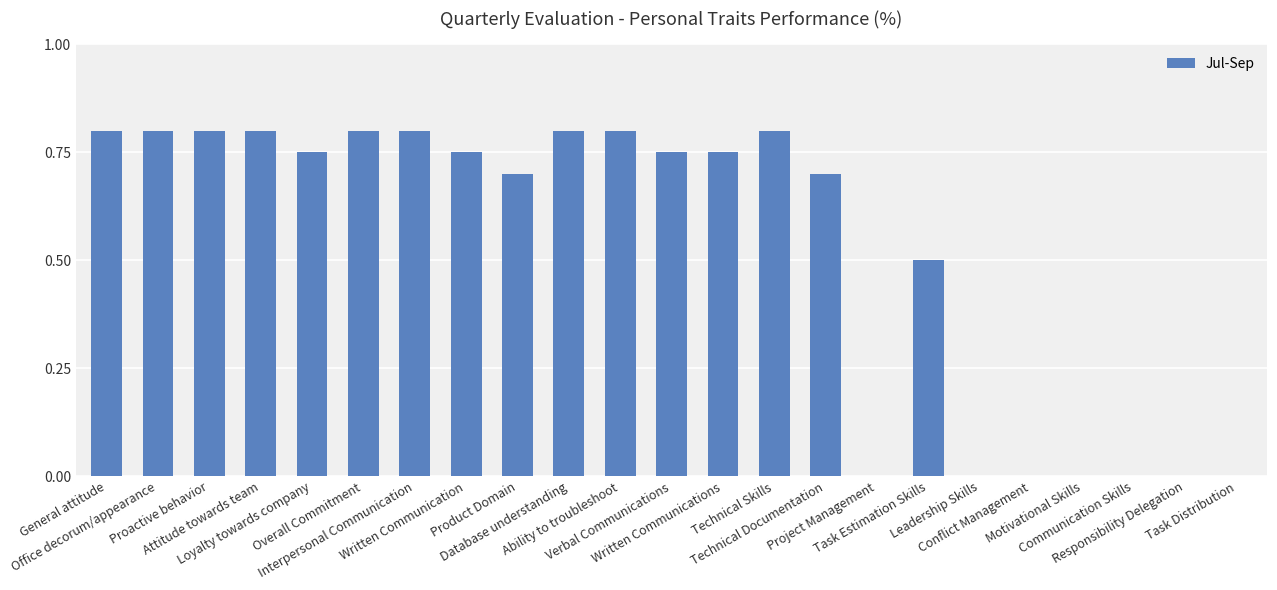

Which has a higher value, Loyalty towards company or Attitude towards team?

Attitude towards team